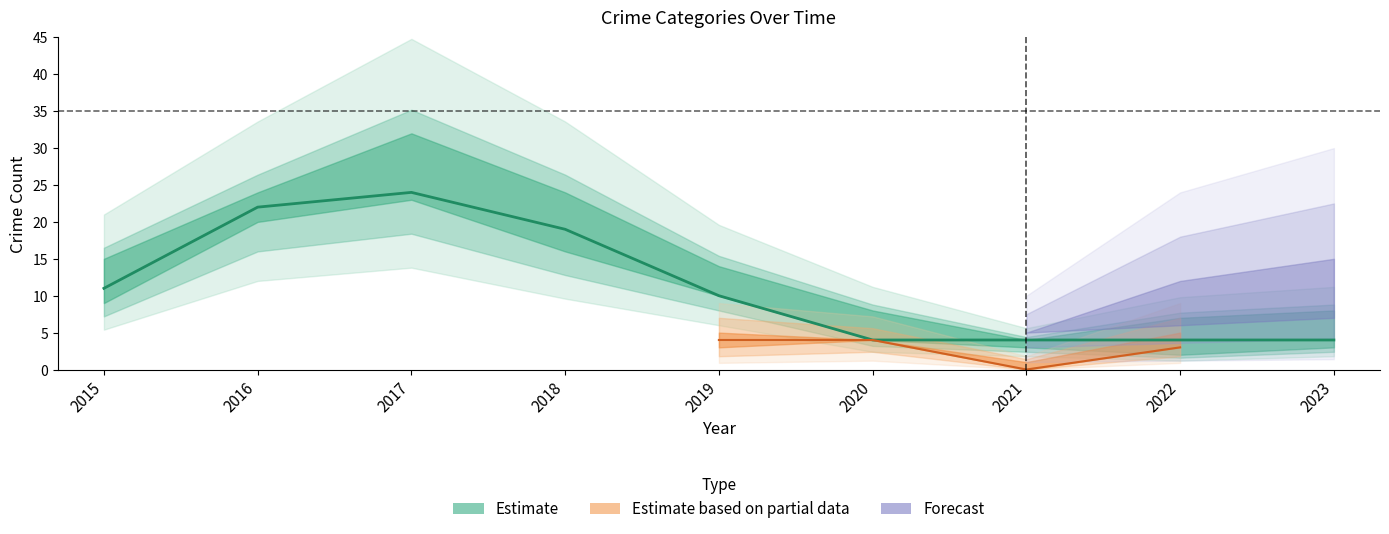

At which category is the sum across all series the highest?

2017